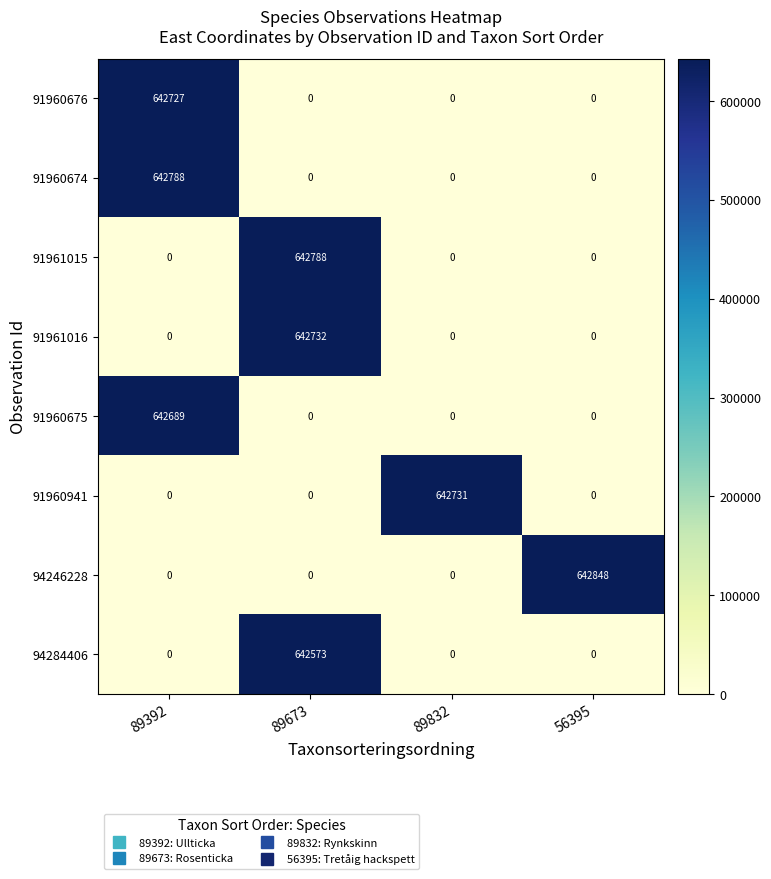

Which series has the largest total across all categories?

94246228